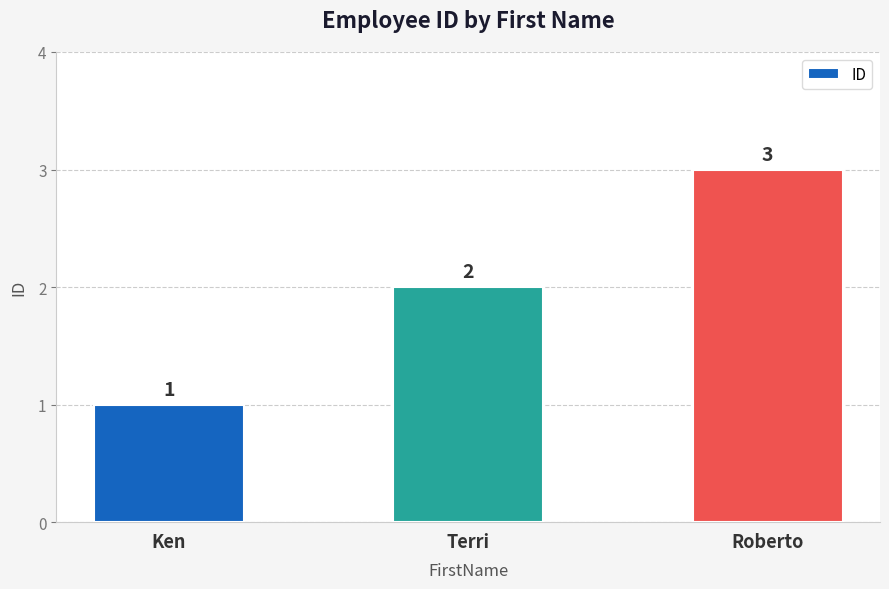

List the labels in order of value, smallest first.

Ken, Terri, Roberto